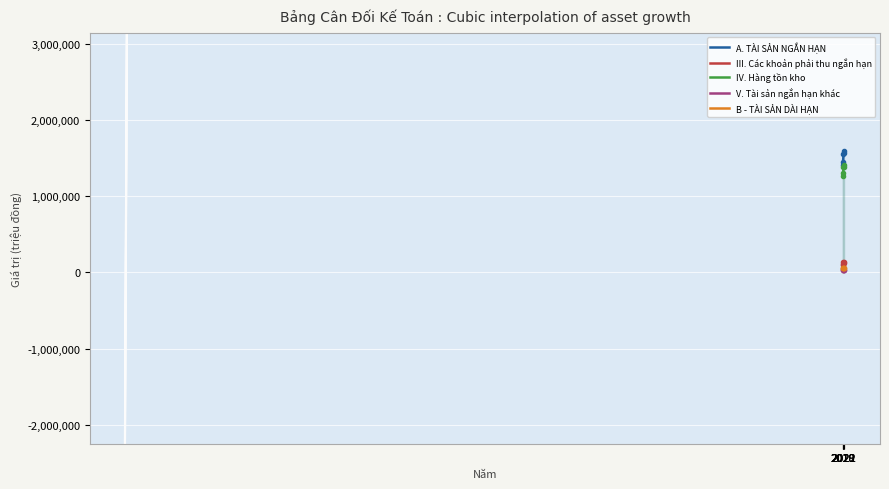

Is it true that A. TÀI SẢN NGẮN HẠN equals 1450494 at 2019?

True